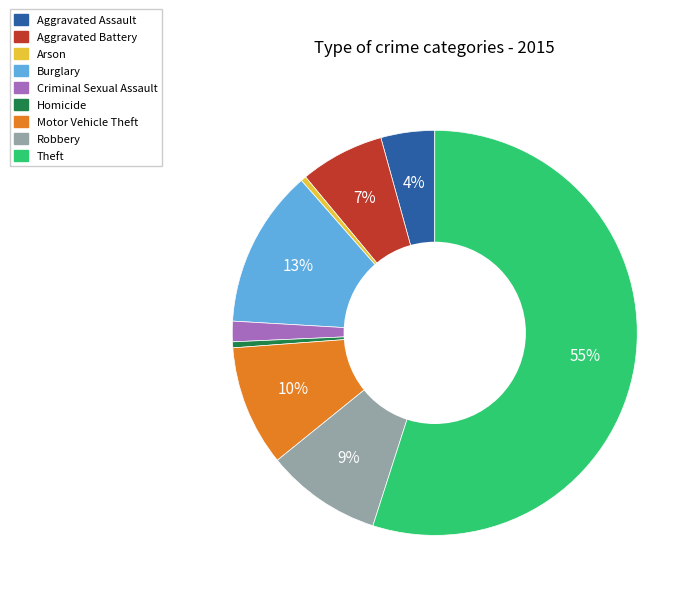

Is it true that Motor Vehicle Theft is 10% of the pie?

True